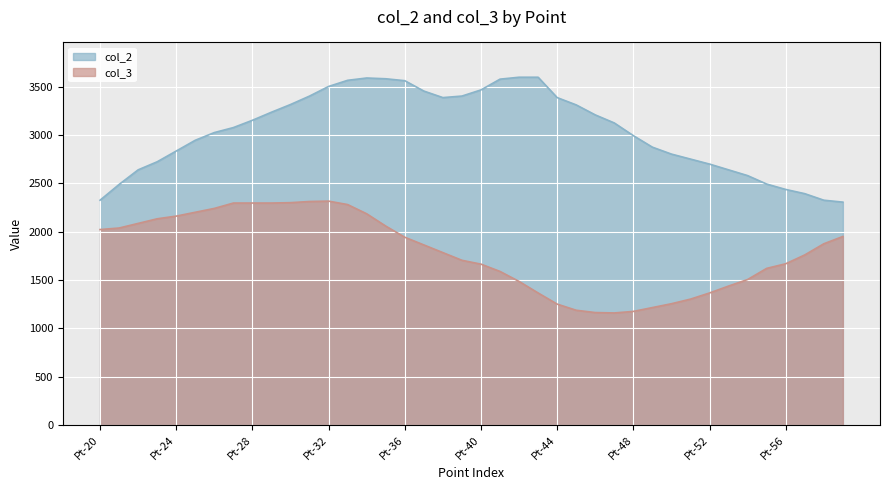

List the labels in order of col_2 value, largest first.

Pt-42, Pt-43, Pt-34, Pt-35, Pt-41, Pt-33, Pt-36, Pt-32, Pt-40, Pt-37, Pt-31, Pt-39, Pt-38, Pt-44, Pt-30, Pt-45, Pt-29, Pt-46, Pt-28, Pt-47, Pt-27, Pt-26, Pt-48, Pt-25, Pt-49, Pt-24, Pt-50, Pt-51, Pt-23, Pt-52, Pt-22, Pt-53, Pt-54, Pt-55, Pt-21, Pt-56, Pt-57, Pt-20, Pt-58, Pt-59